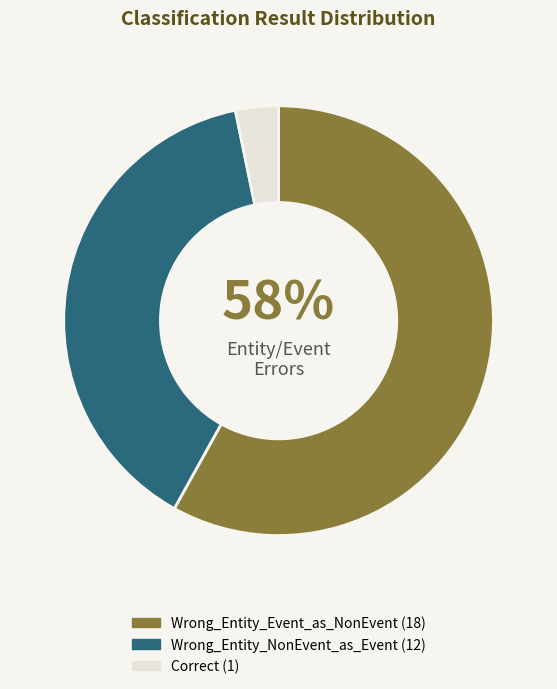

Which category has the biggest portion of the pie?

Wrong_Entity_Event_as_NonEvent